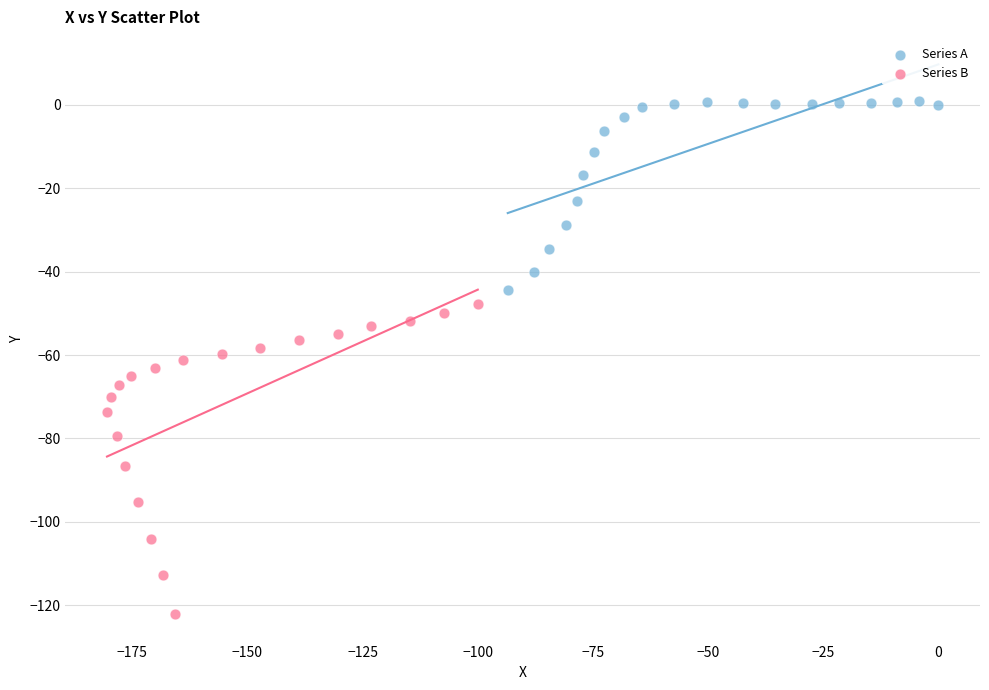

Which series contains the lowest Y value?

Series B